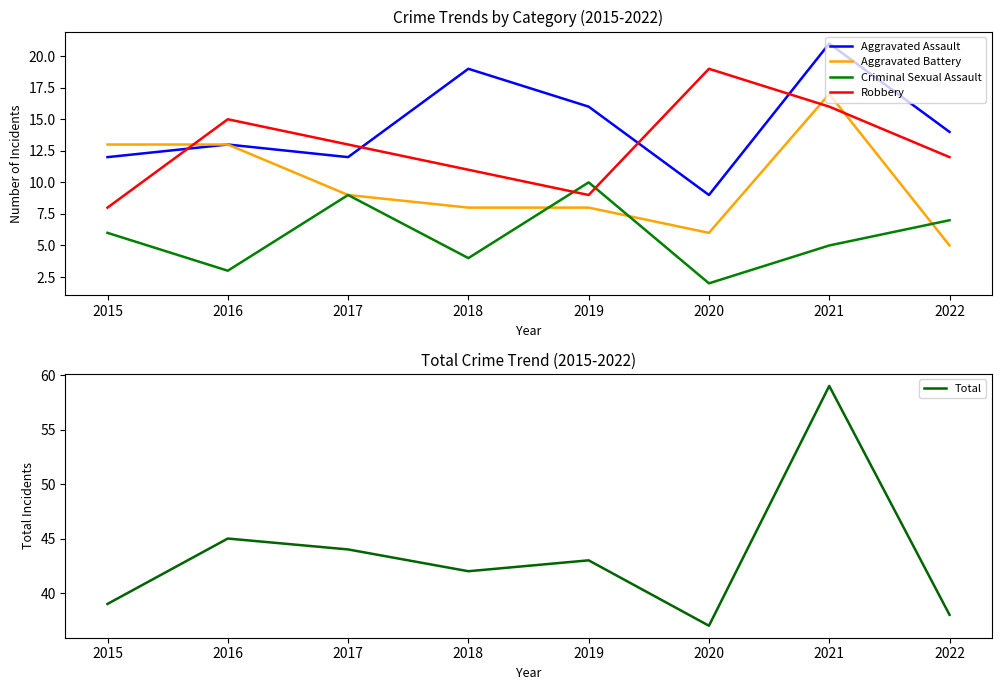

The value of Criminal Sexual Assault at 2017 is 3. True or false?

False